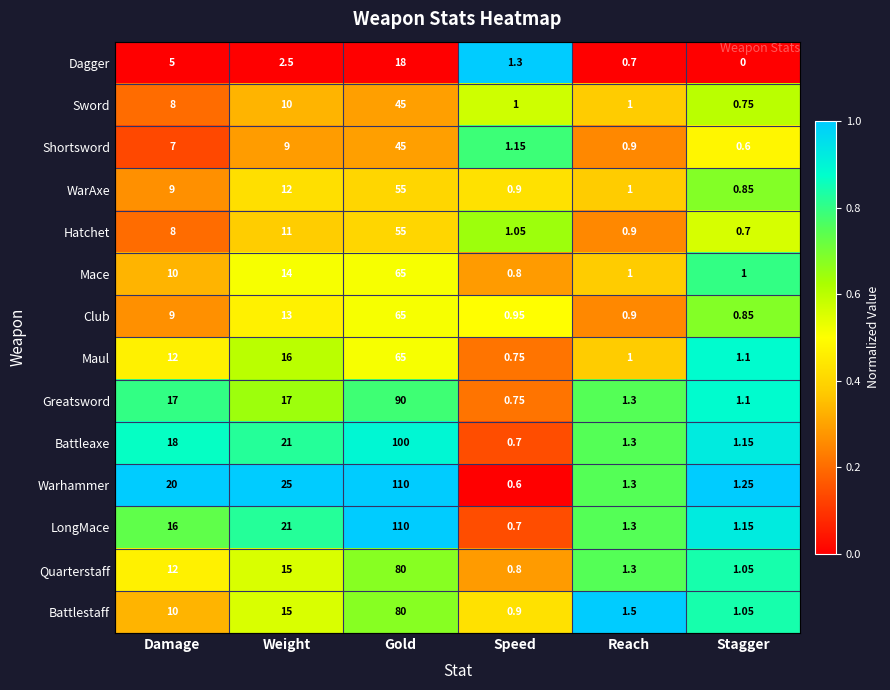

At which category is the sum across all series the highest?

Gold